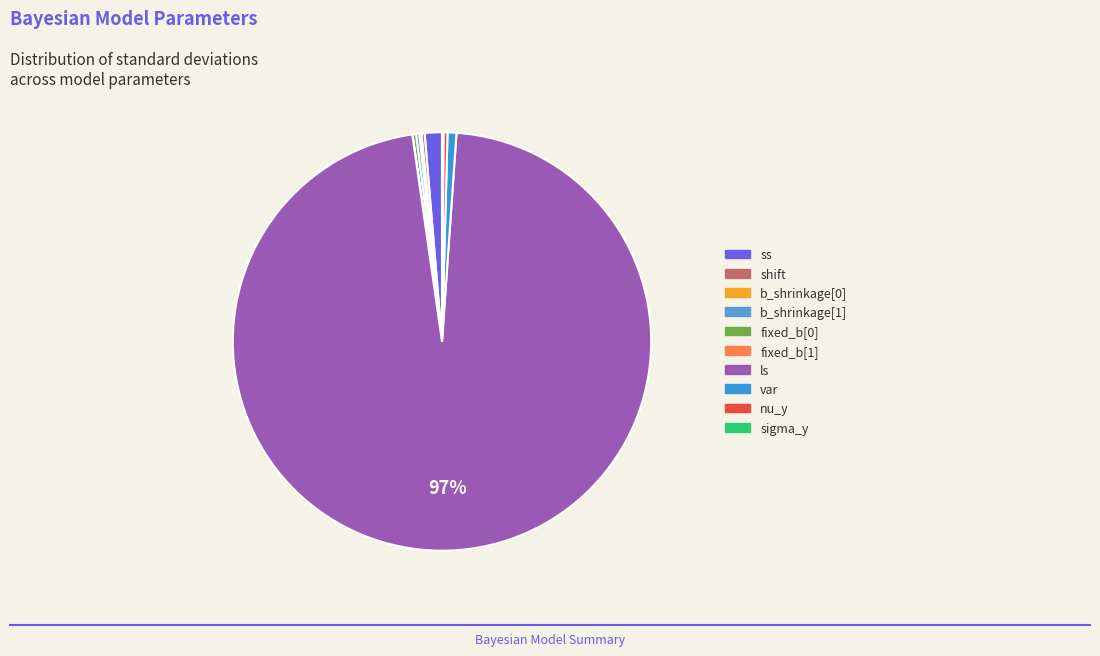

Do nu_y and fixed_b[1] together represent more than half of the pie?

No